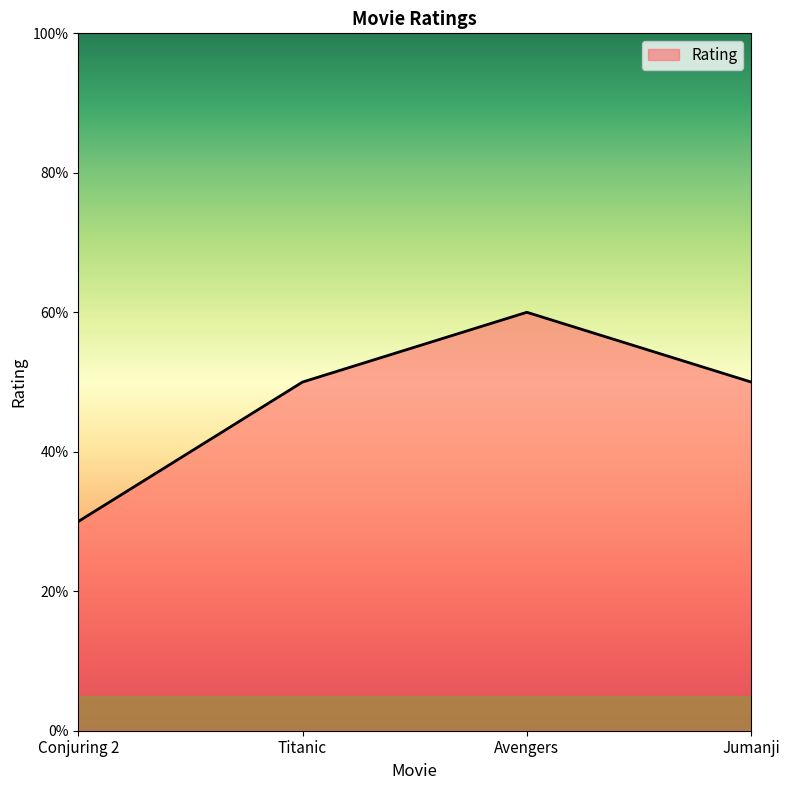

What is the label of the 3rd point from the left?

Avengers